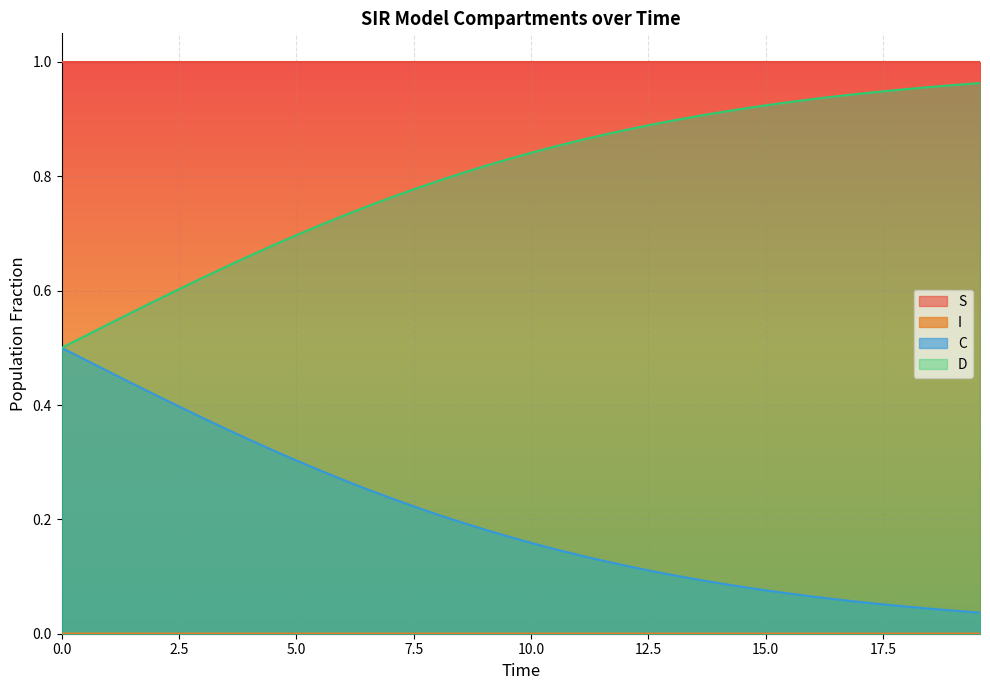

True or false: D and S cross at least once.

False